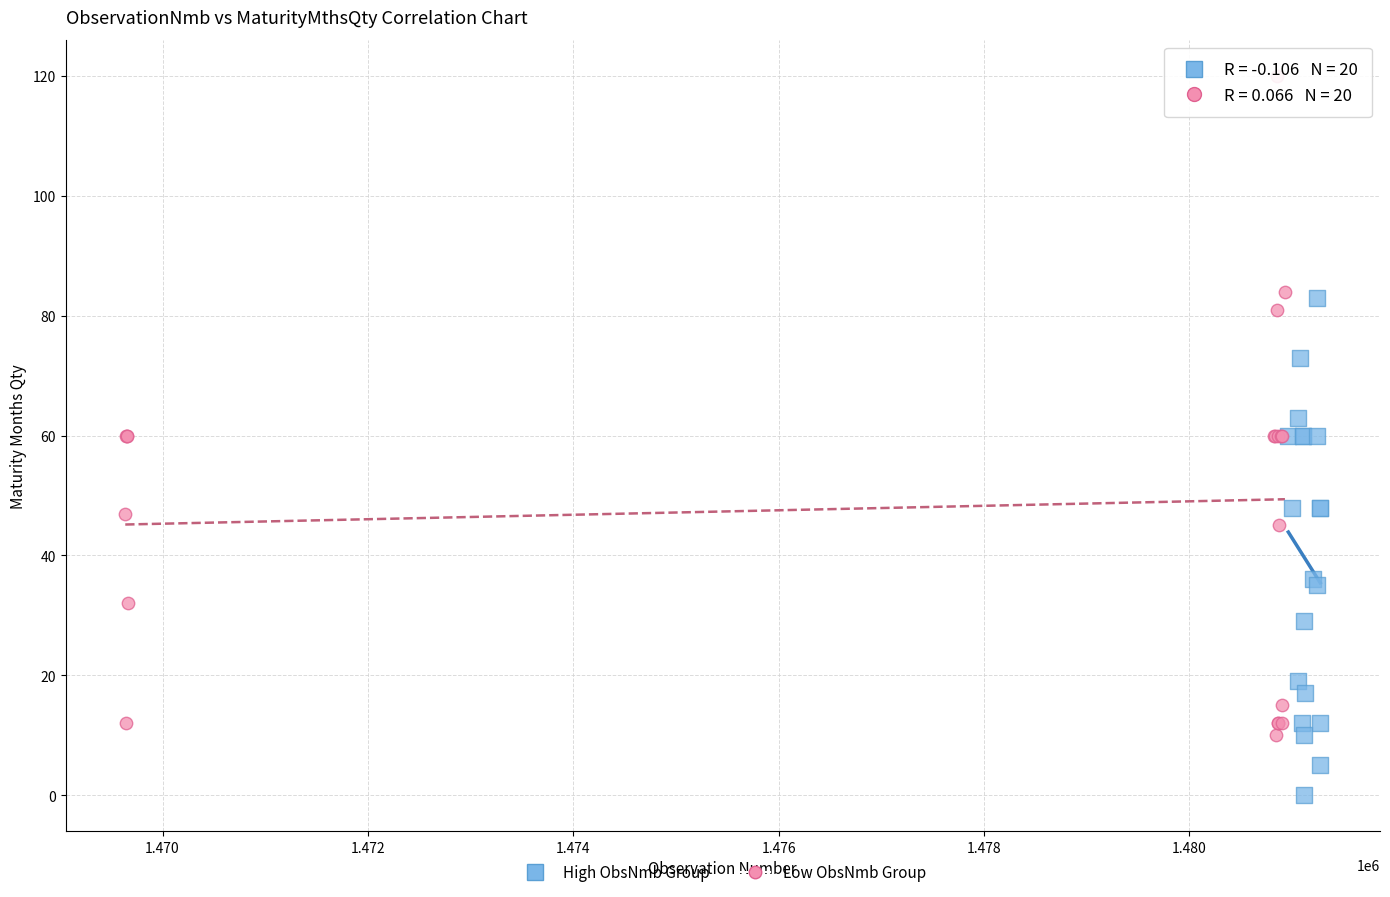

Which series has the widest spread of Y values?

Low ObsNmb Group